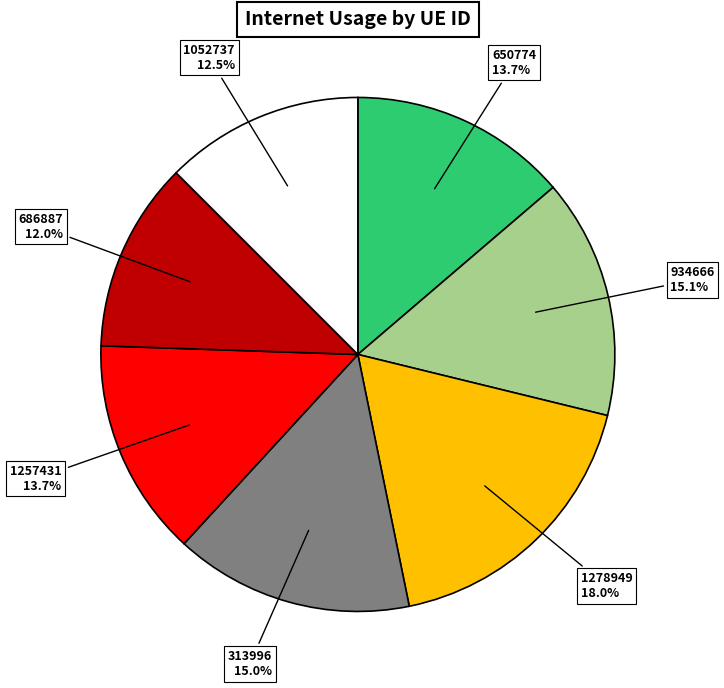

Does any single category account for the majority?

No